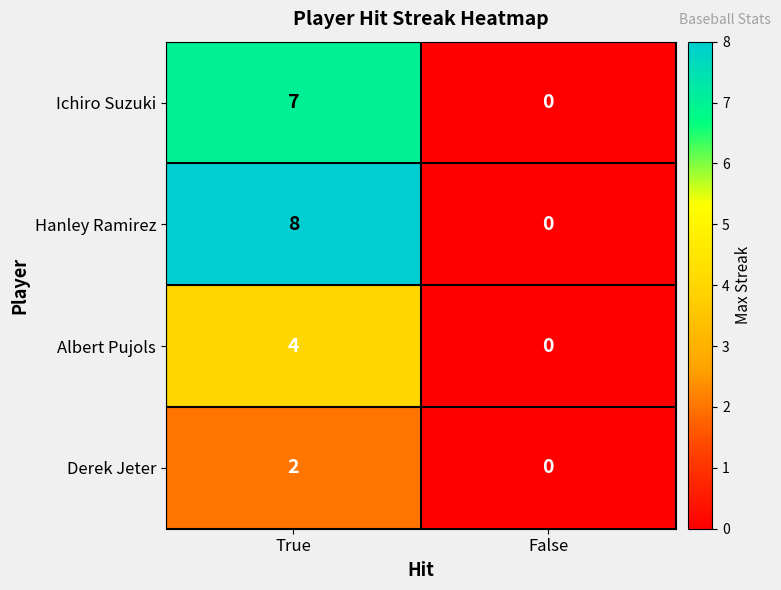

Count the number of categories in the chart.

2